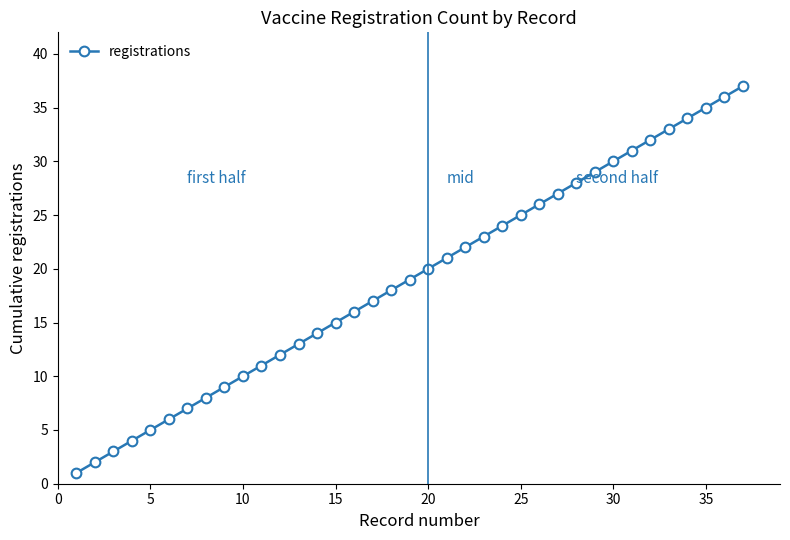

What is the minimum value shown in the chart?

1